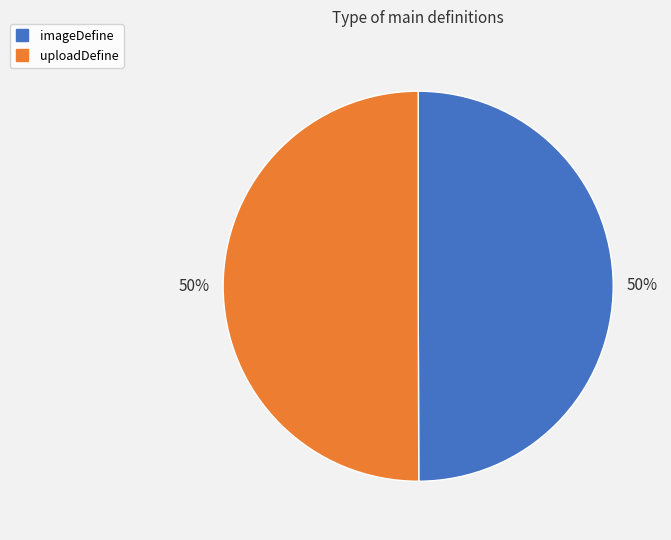

What is the ratio of the value at imageDefine to the value at uploadDefine?

1.0